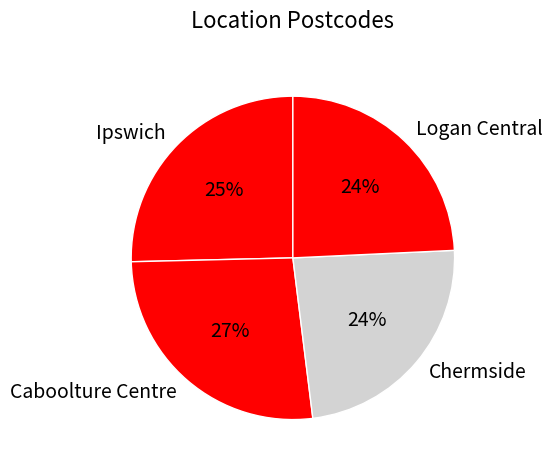

How many segments does this pie chart have?

4